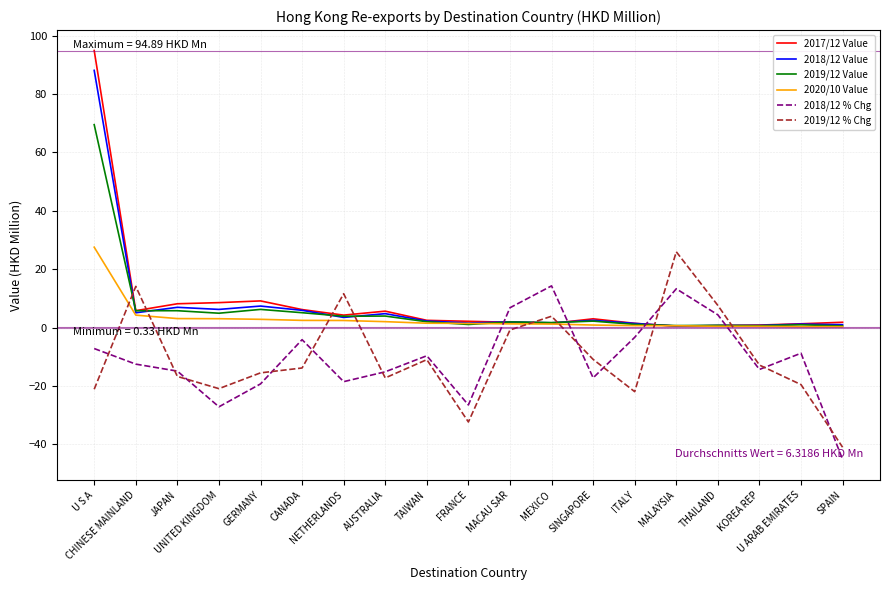

What is the maximum value shown in the chart?

94.9